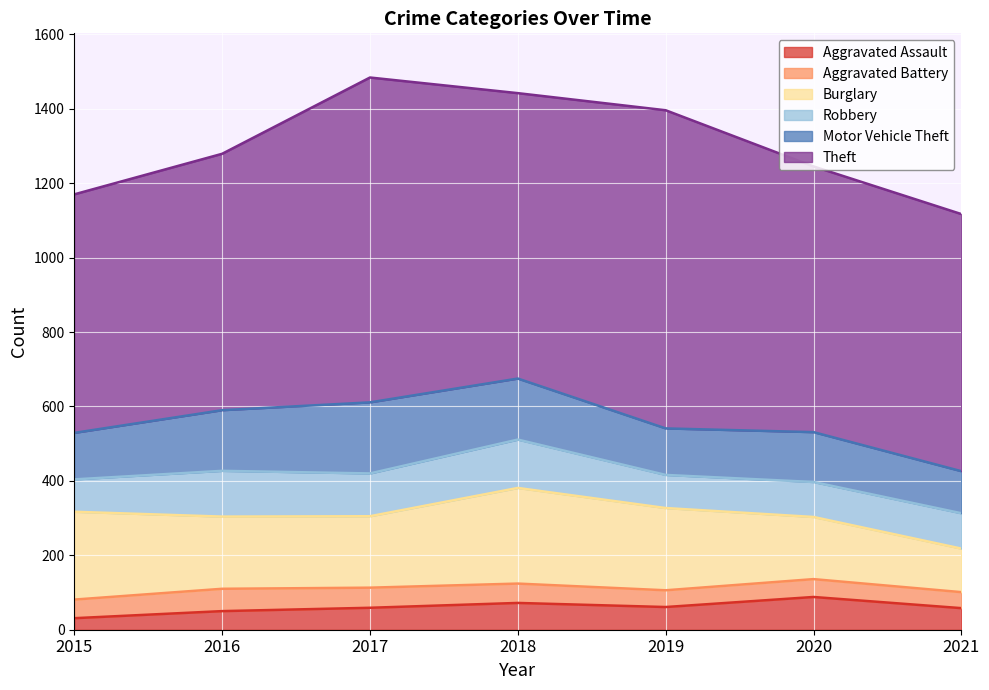

In Motor Vehicle Theft, how many points are higher than both neighbors (excluding endpoints)?

2